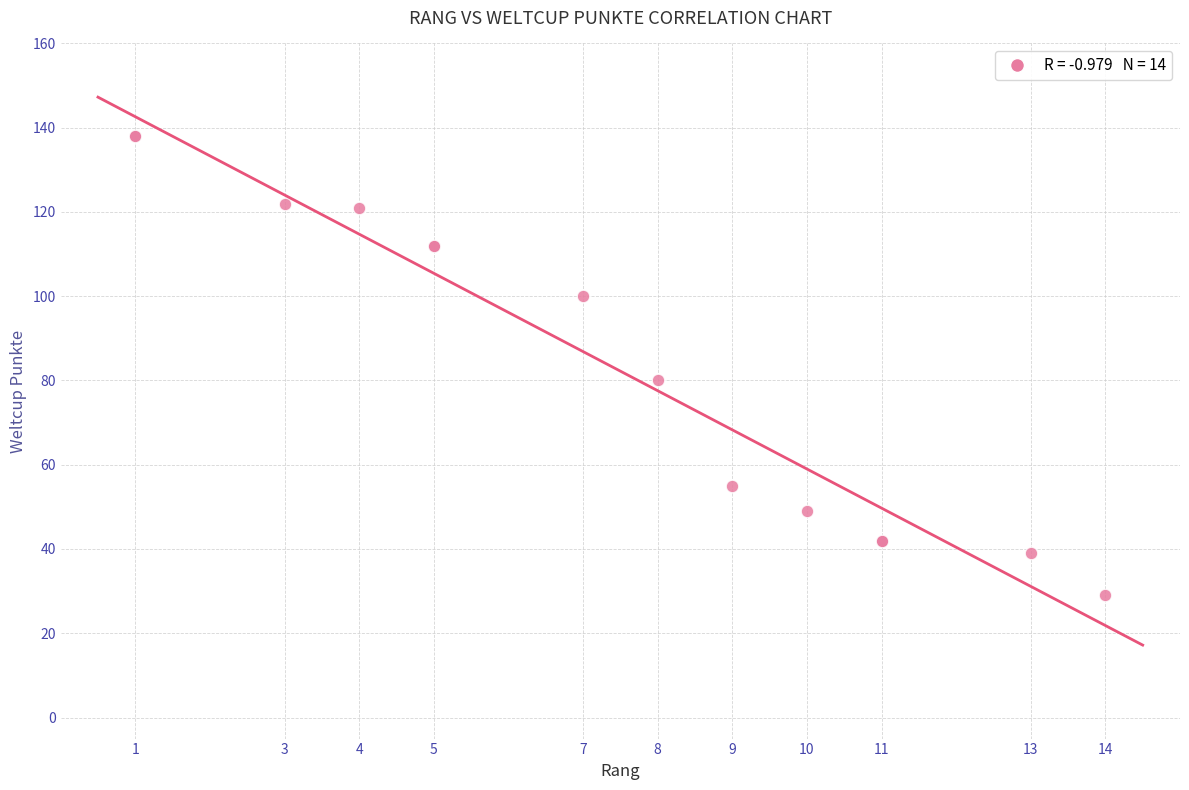

What Y value in the scatter plot is closest to 83?

80